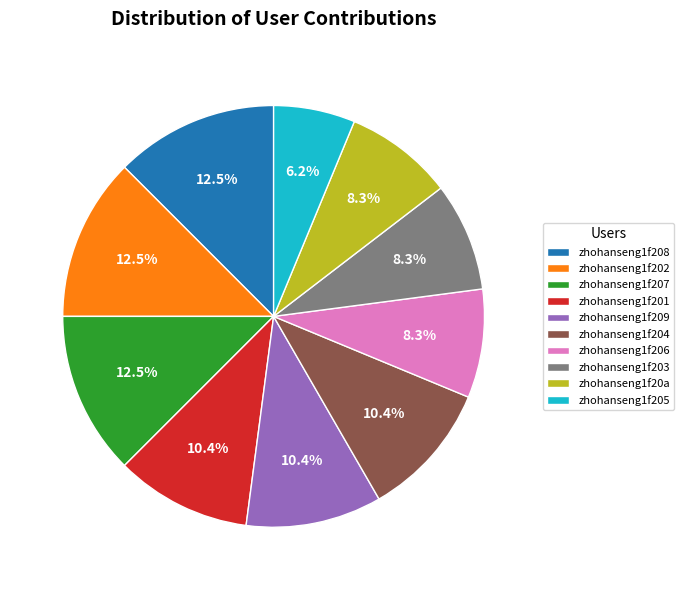

How much of the chart is everything except zhohanseng1f20a?

91.7%